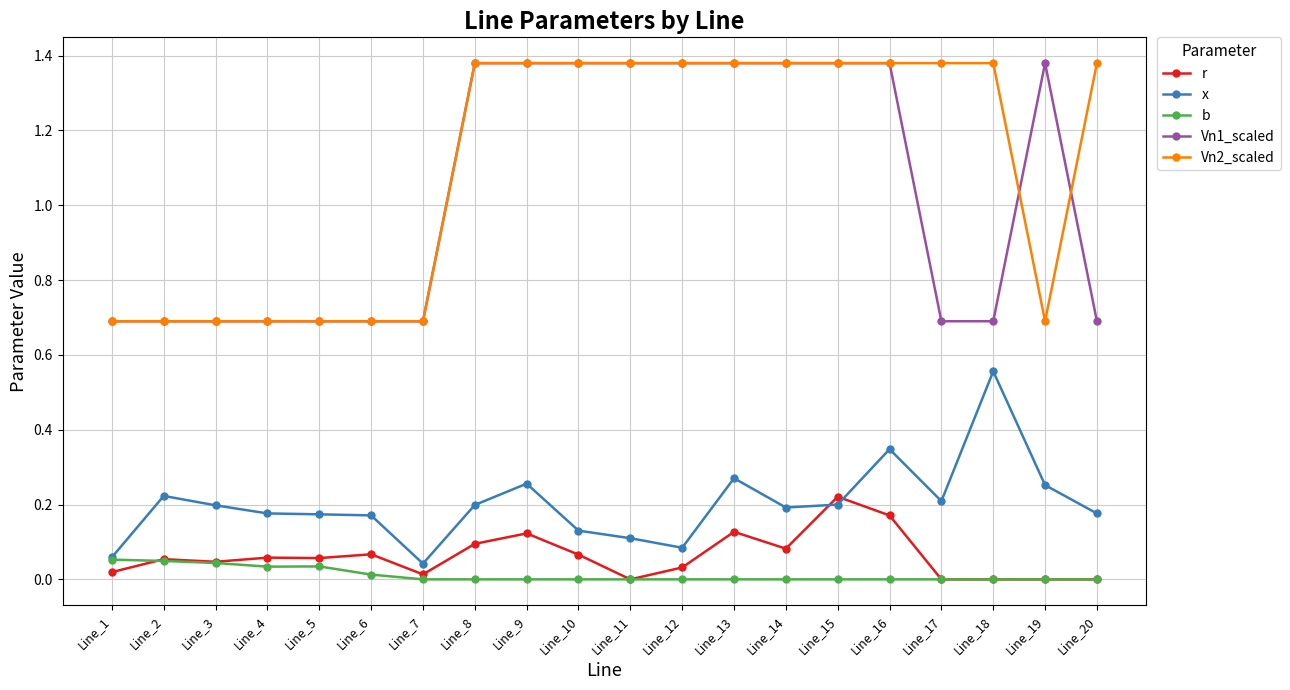

Which series has the largest total across all categories?

Vn2_scaled